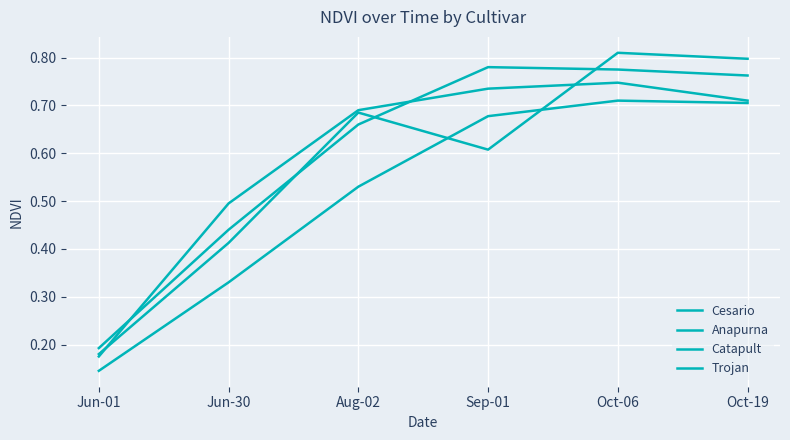

What is the average value of the Cesario series?

0.6